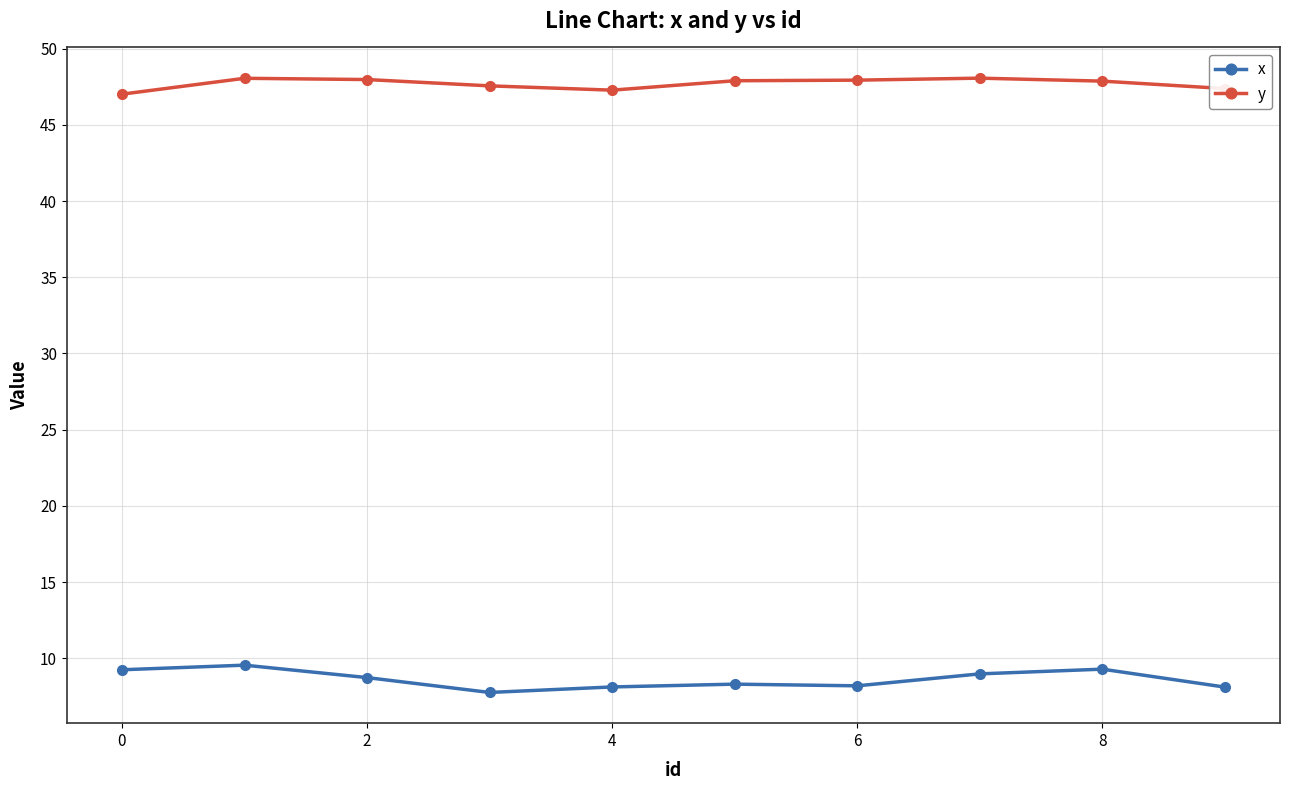

Which series has the largest range (max minus min)?

x